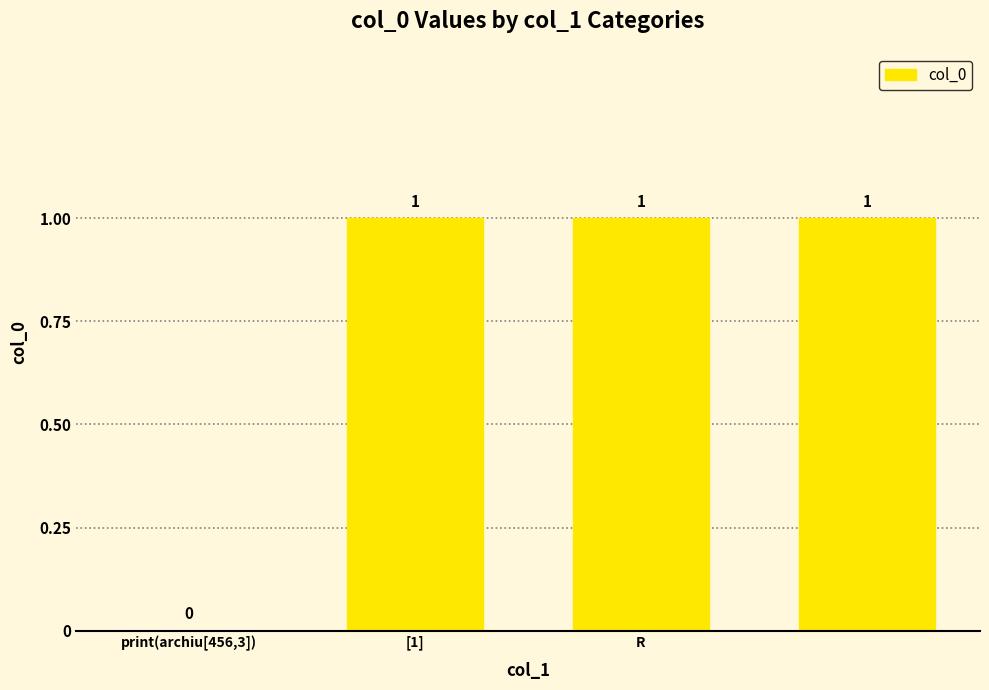

How many values are between 1 and 2?

3